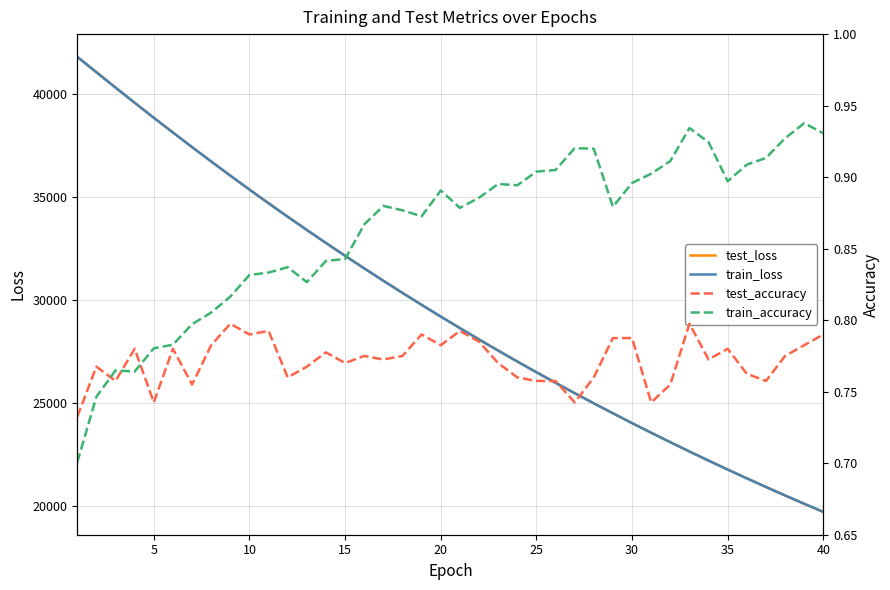

Is this an area chart (filled region under the line)?

No